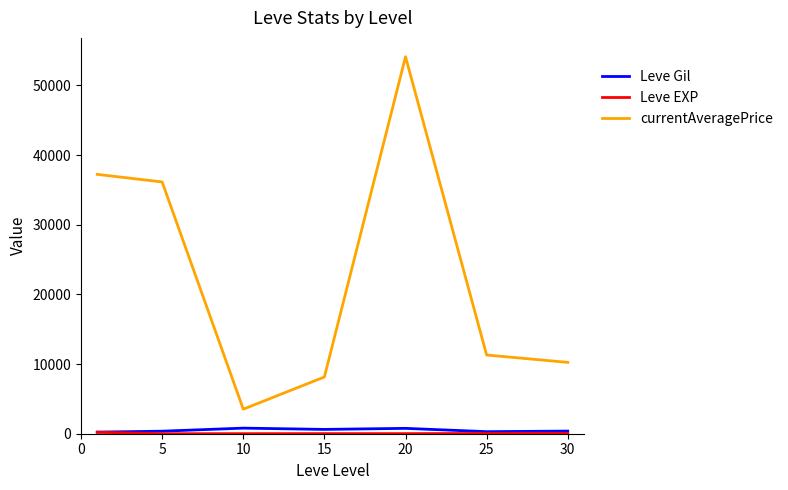

True or false: currentAveragePrice and Leve Gil cross at least once.

False